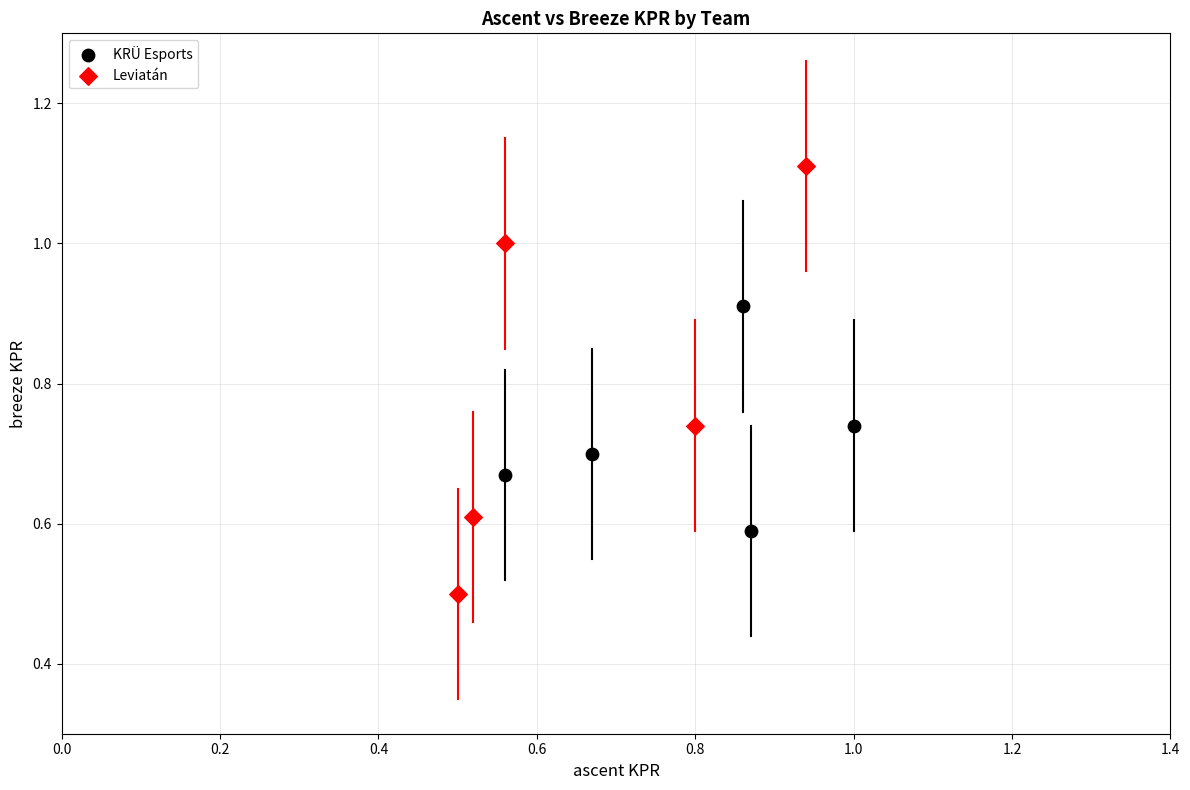

What are all the series names shown in the legend?

KRÜ Esports, Leviatán